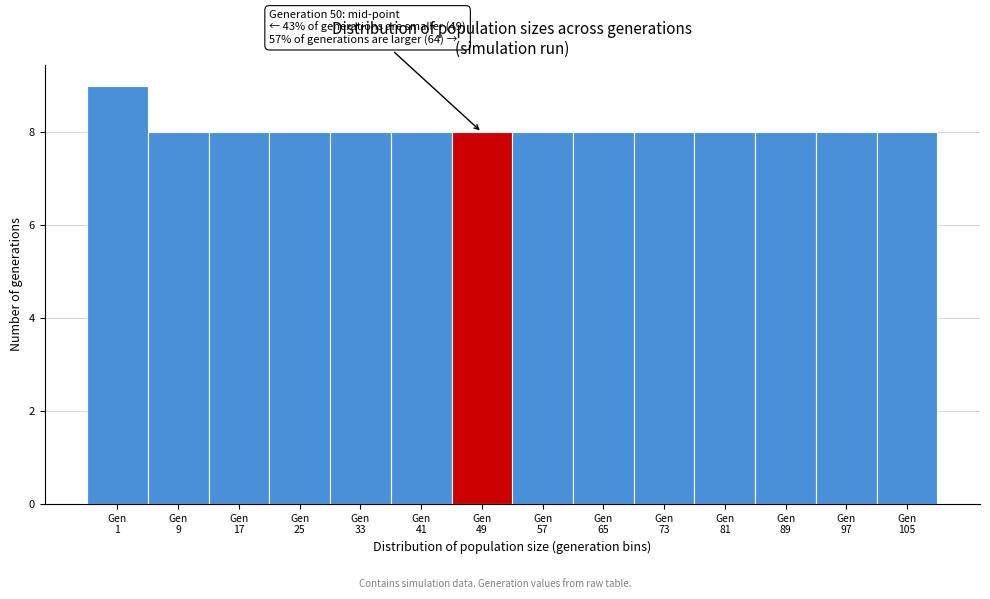

Reading right to left, what are all the values shown in this chart?

8	8	8	8	8	8	8	8	8	8	8	8	8	9